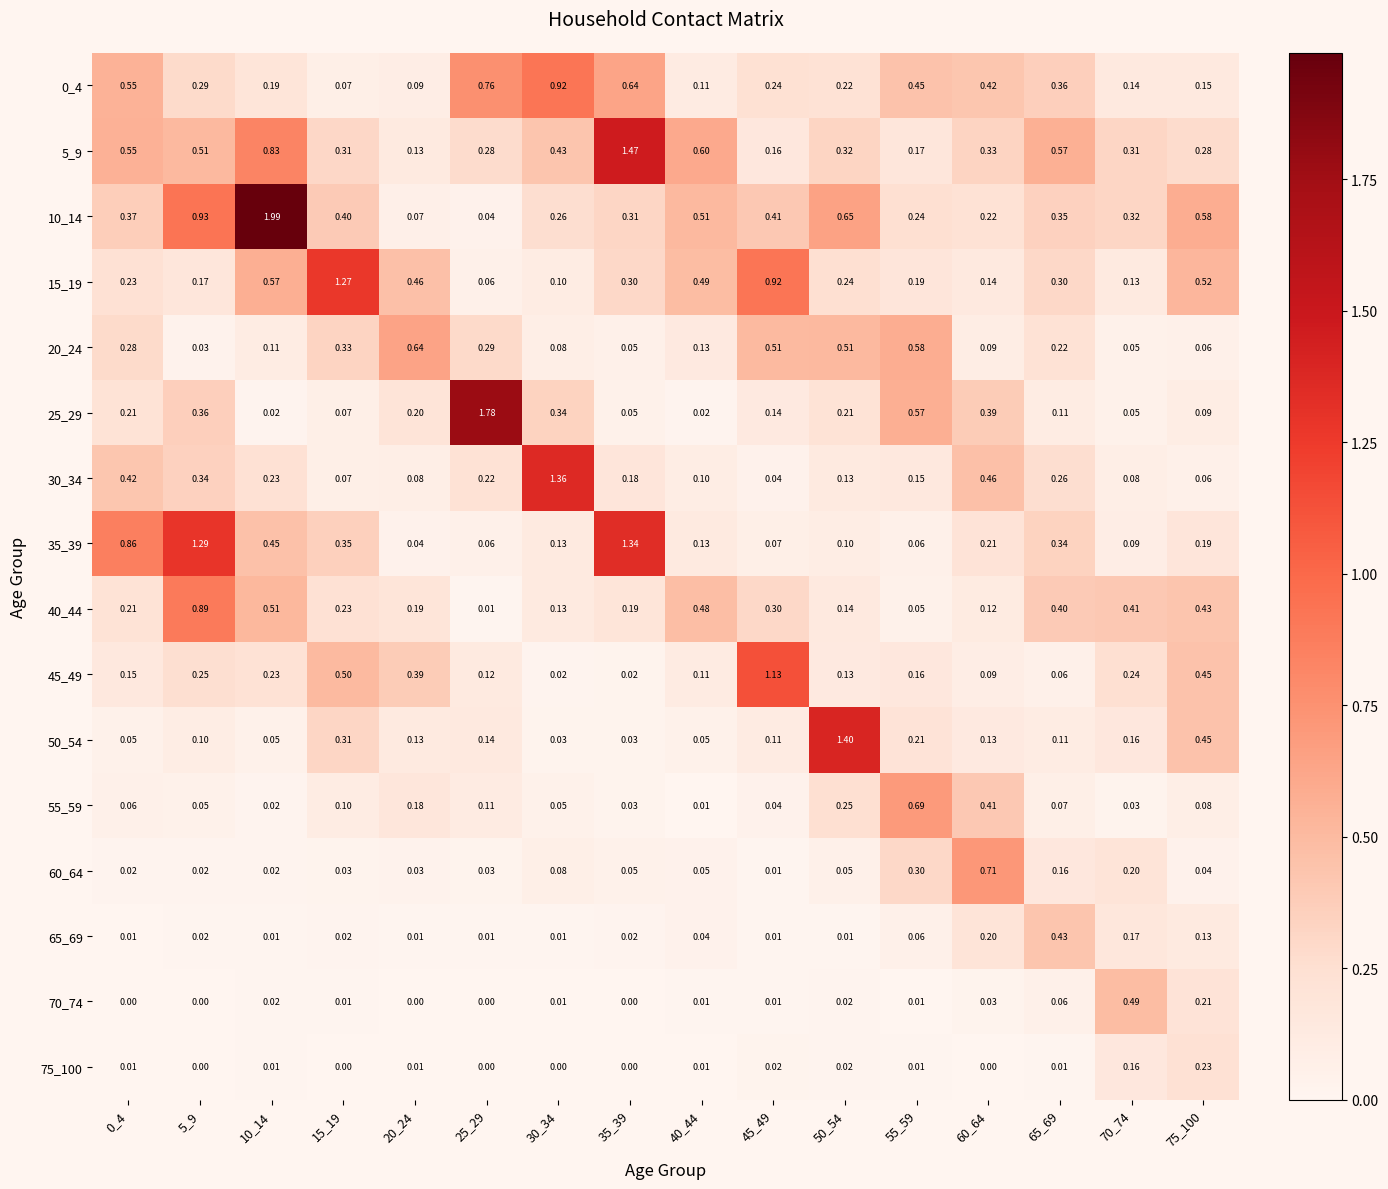

Is the value of 50_54 at 45_49 greater than the value of 70_74 at 25_29?

Yes